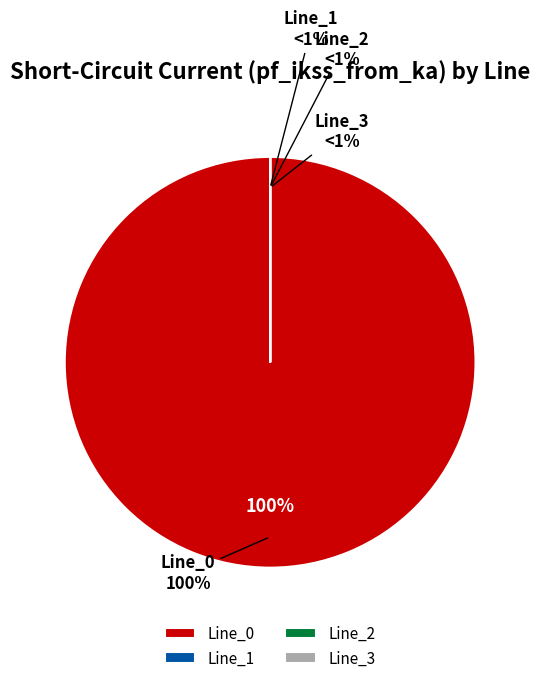

What is the majority slice?

Line_0